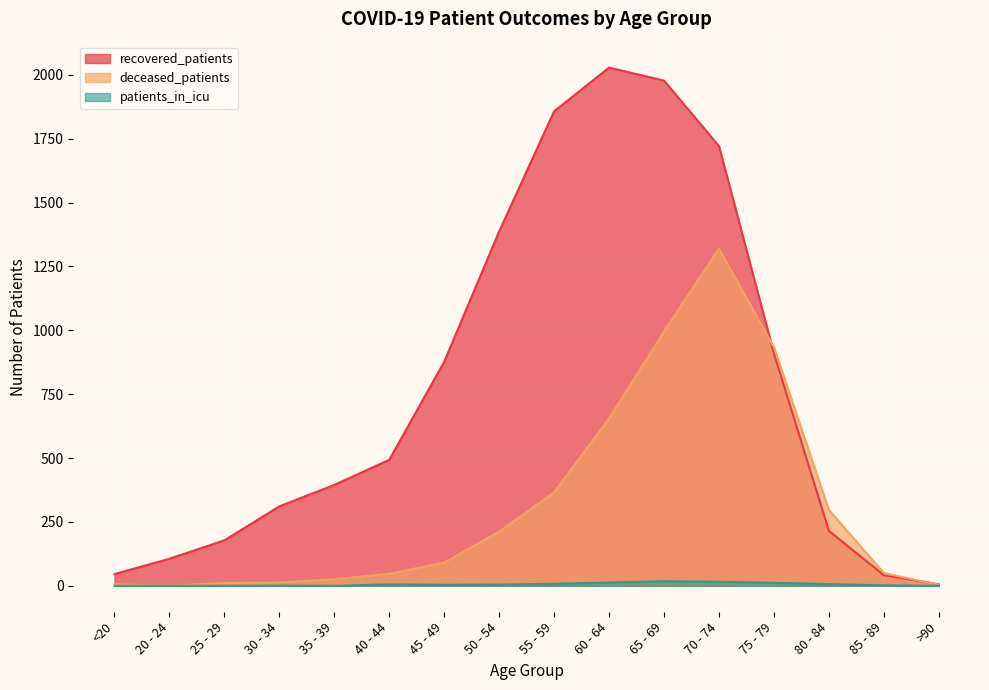

Reading left to right, list all the values displayed in this chart.

recovered_patients: <20=46	20 - 24=106	25 - 29=178	30 - 34=311	35 - 39=395	40 - 44=493	45 - 49=877	50 - 54=1387	55 - 59=1857	60 - 64=2028	65 - 69=1977	70 - 74=1721	75 - 79=910	80 - 84=215	85 - 89=42	>90=6
deceased_patients: <20=6	20 - 24=0	25 - 29=11	30 - 34=13	35 - 39=26	40 - 44=47	45 - 49=91	50 - 54=212	55 - 59=366	60 - 64=655	65 - 69=995	70 - 74=1319	75 - 79=934	80 - 84=297	85 - 89=50	>90=4
patients_in_icu: <20=0	20 - 24=0	25 - 29=0	30 - 34=1	35 - 39=0	40 - 44=6	45 - 49=4	50 - 54=5	55 - 59=8	60 - 64=13	65 - 69=18	70 - 74=16	75 - 79=12	80 - 84=7	85 - 89=2	>90=0